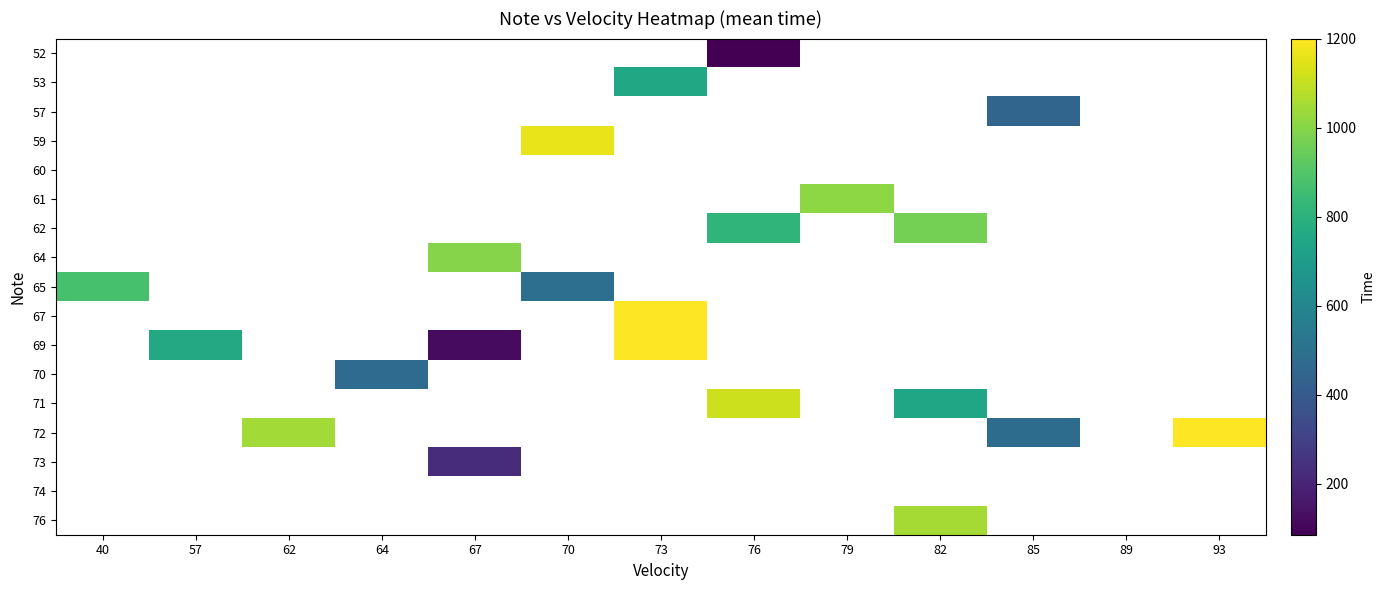

Which has a higher value, 64 or 67?

64